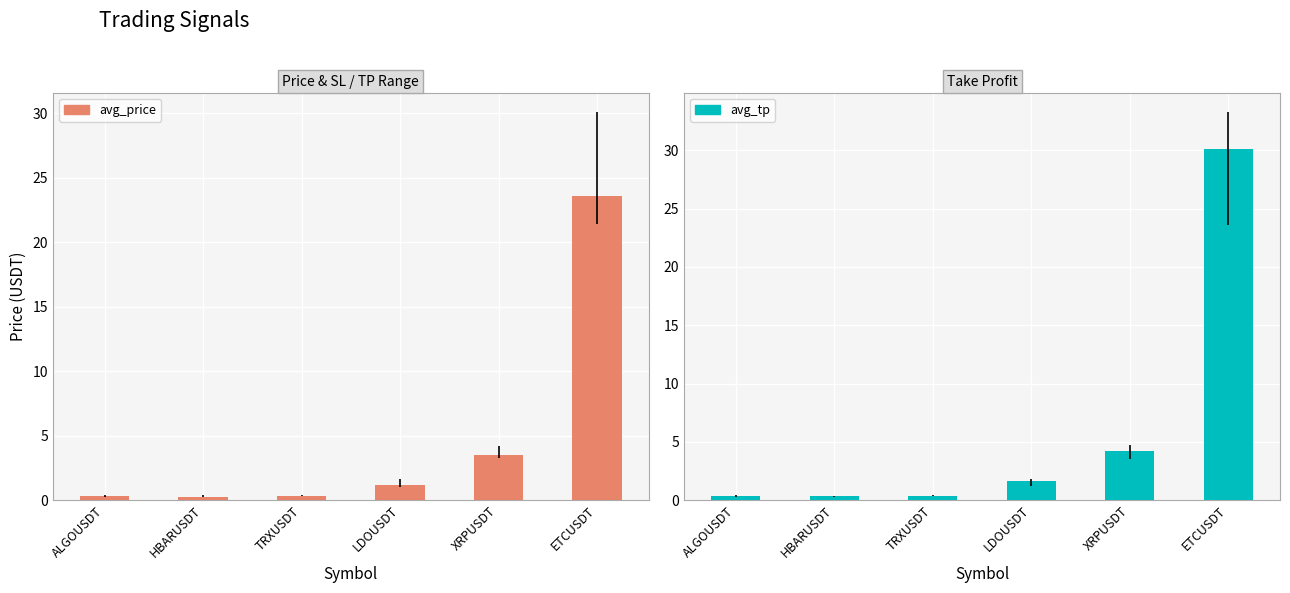

Between LDOUSDT and ALGOUSDT, which is larger?

LDOUSDT